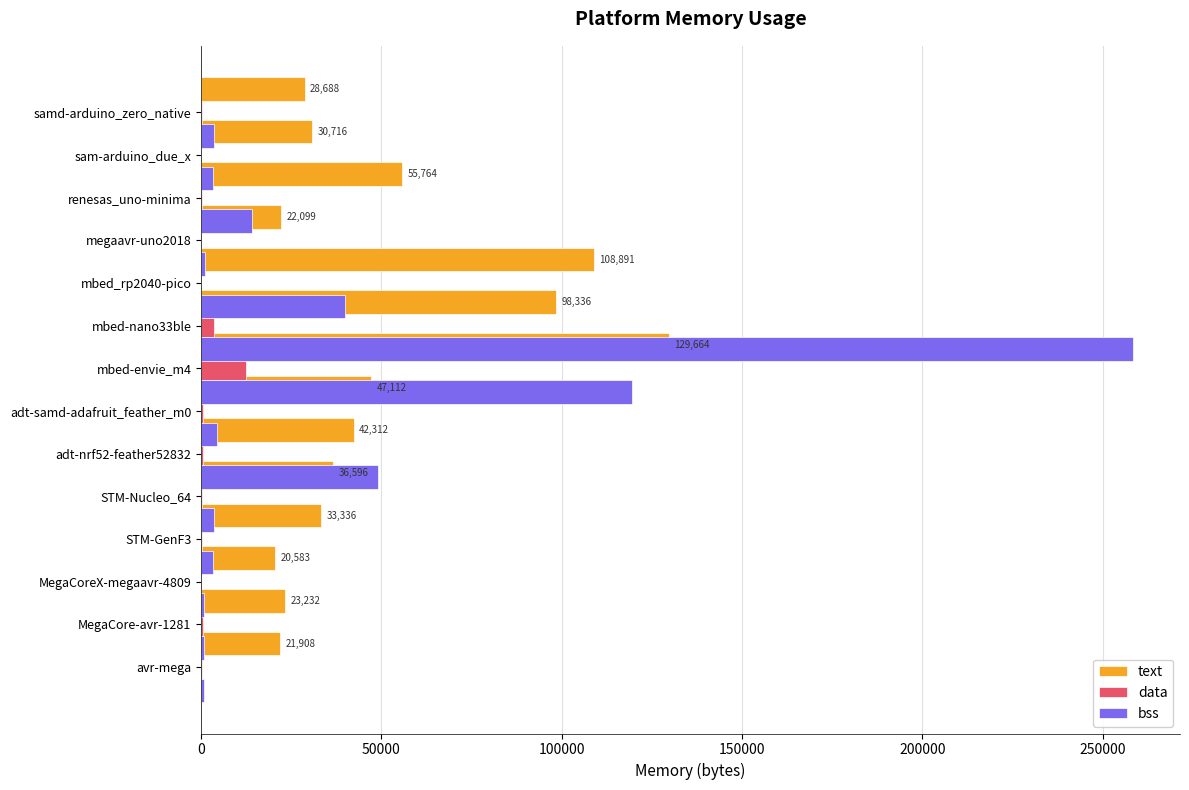

Is it true that bss equals 3808 at megaavr-uno2018?

False